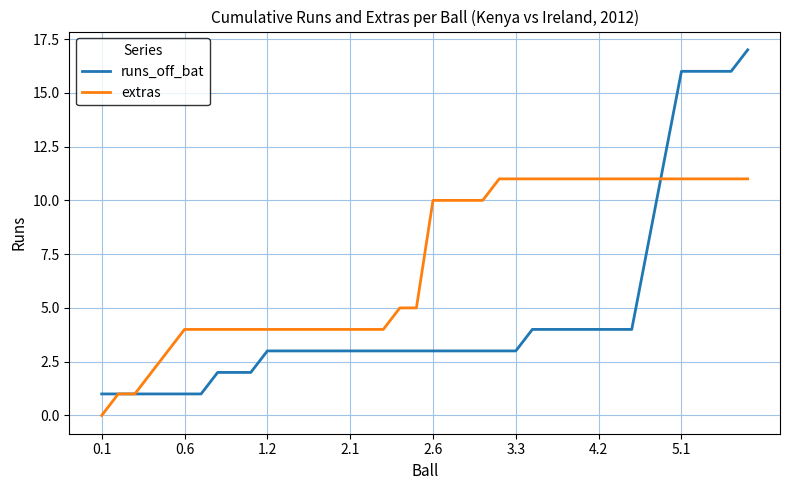

Rank the series by their average value, from highest to lowest.

extras, runs_off_bat